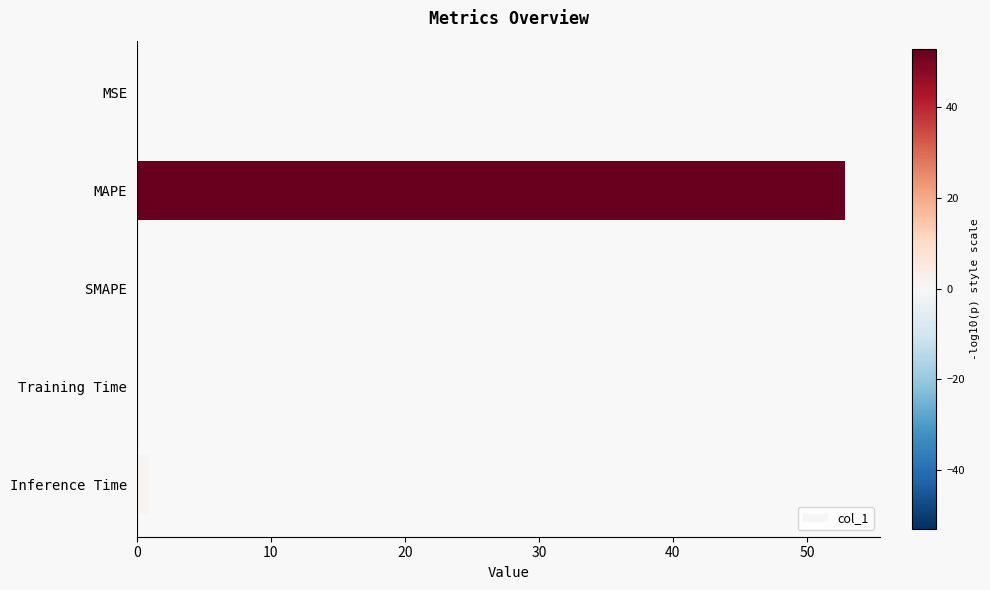

True or false: the data shows -32.2 at SMAPE.

False